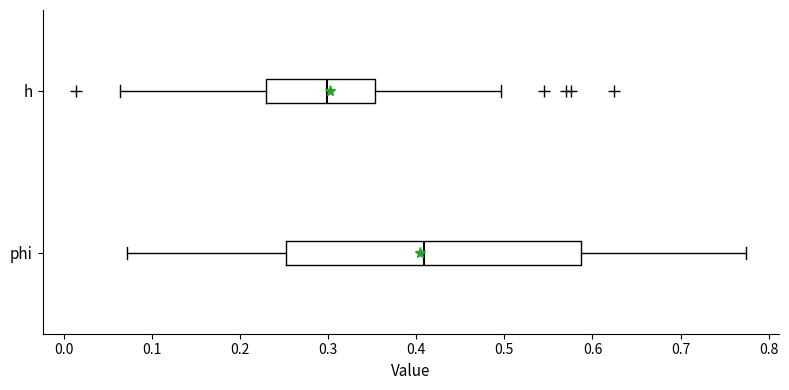

Which box is the widest, from its left edge to its right edge?

phi